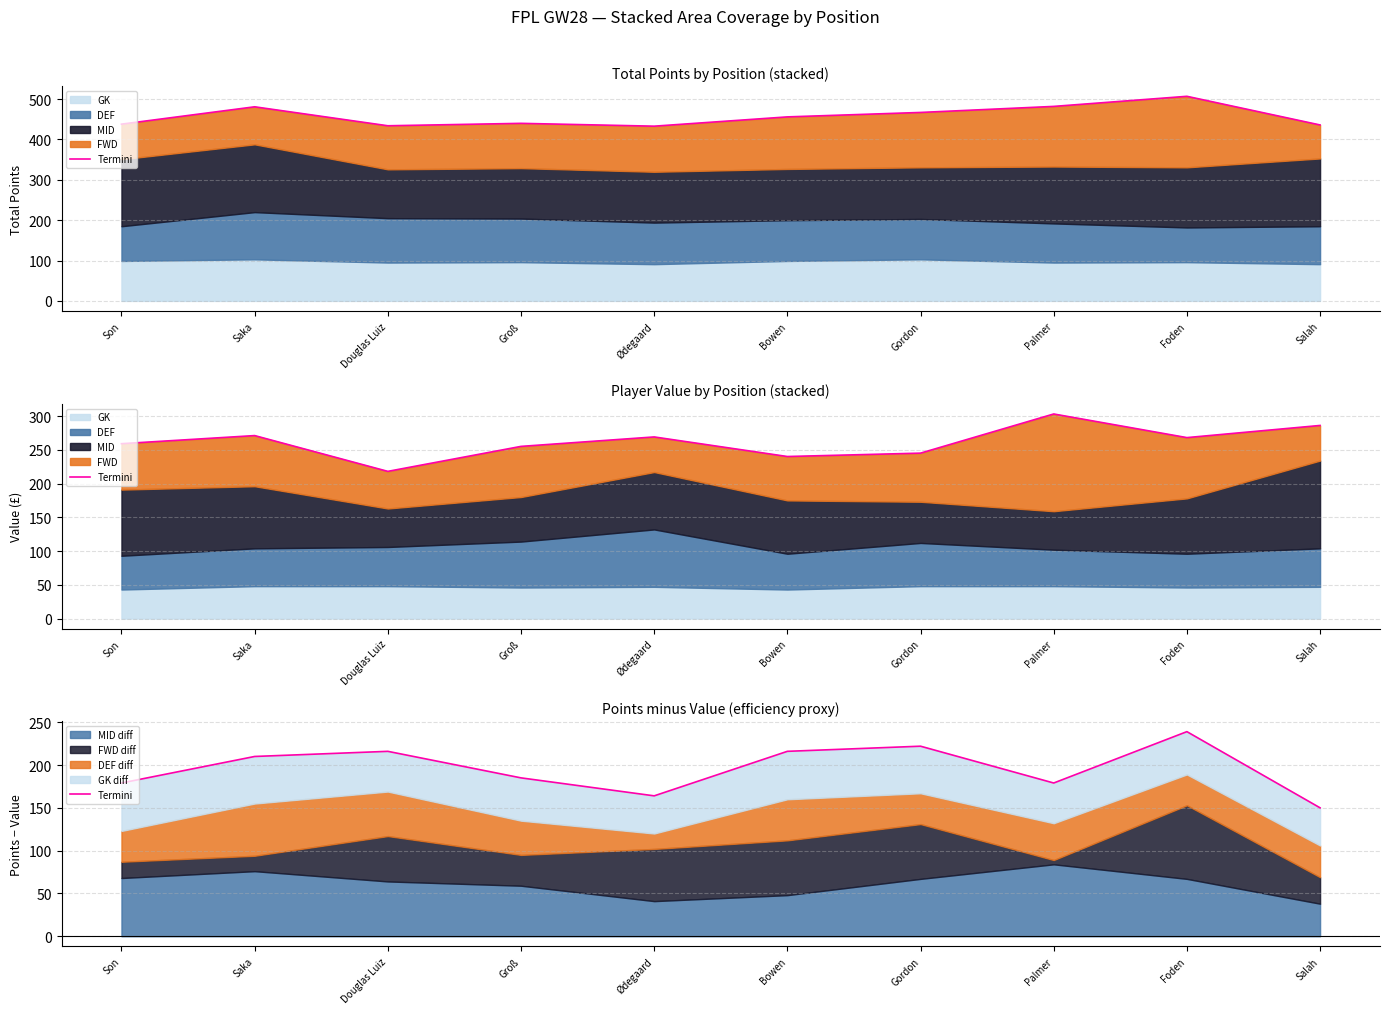

What is the sum of all values?

1960